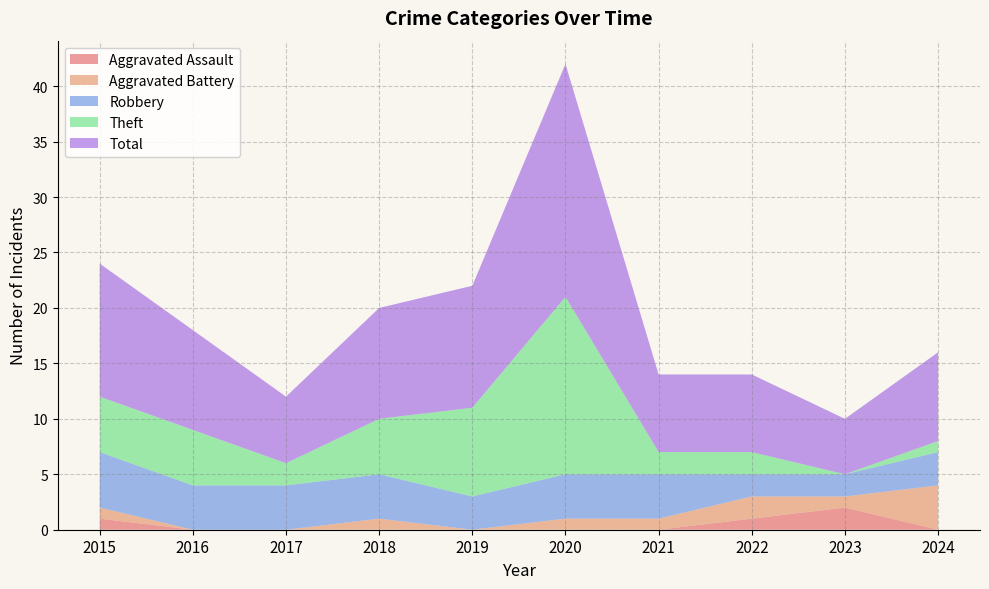

What is the sum of the Robbery values at 2022 and 2024?

5